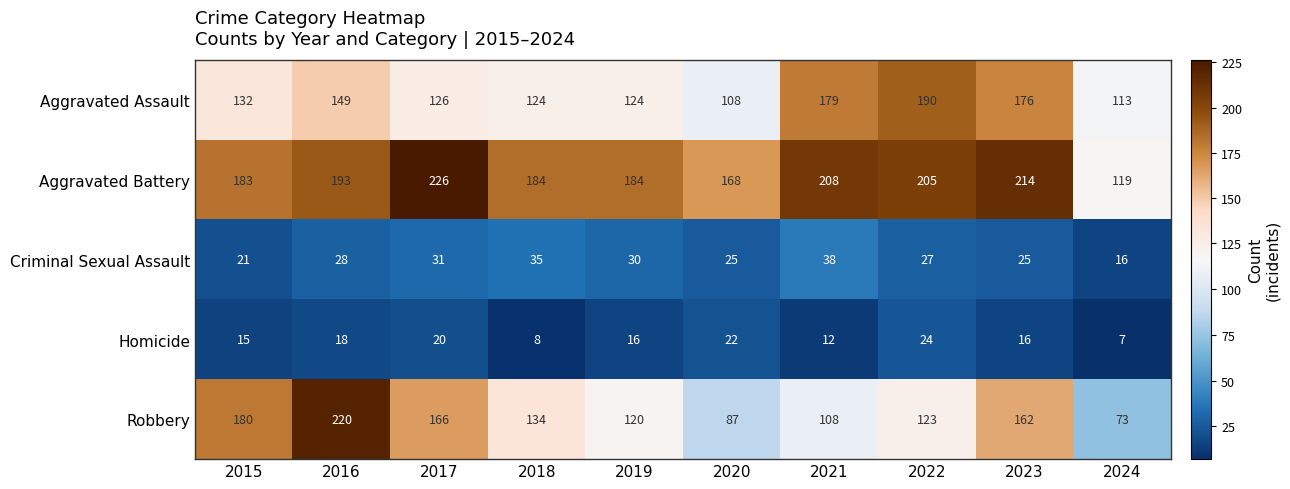

What is the sum of the Homicide values at 2017 and 2016?

38